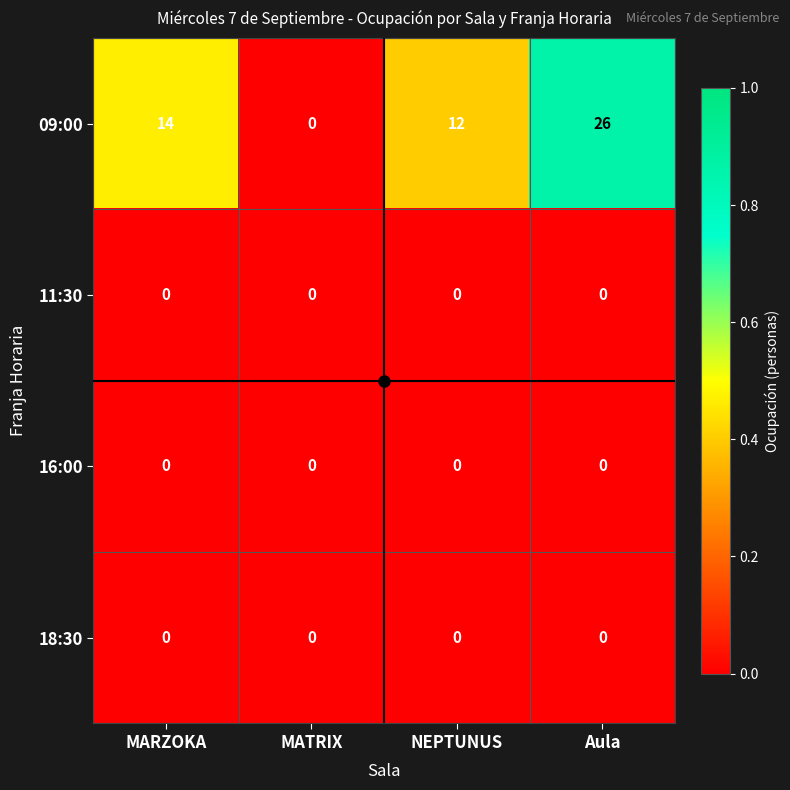

What is the greatest value displayed?

26